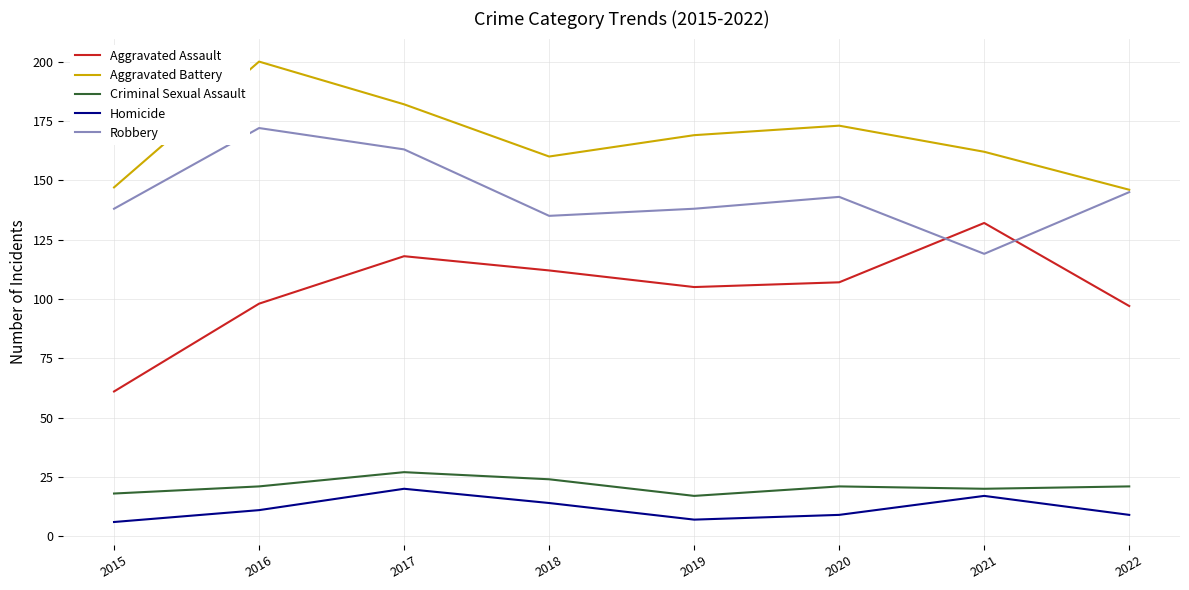

Is the value of Aggravated Assault at 2021 greater than the value of Homicide at 2020?

Yes